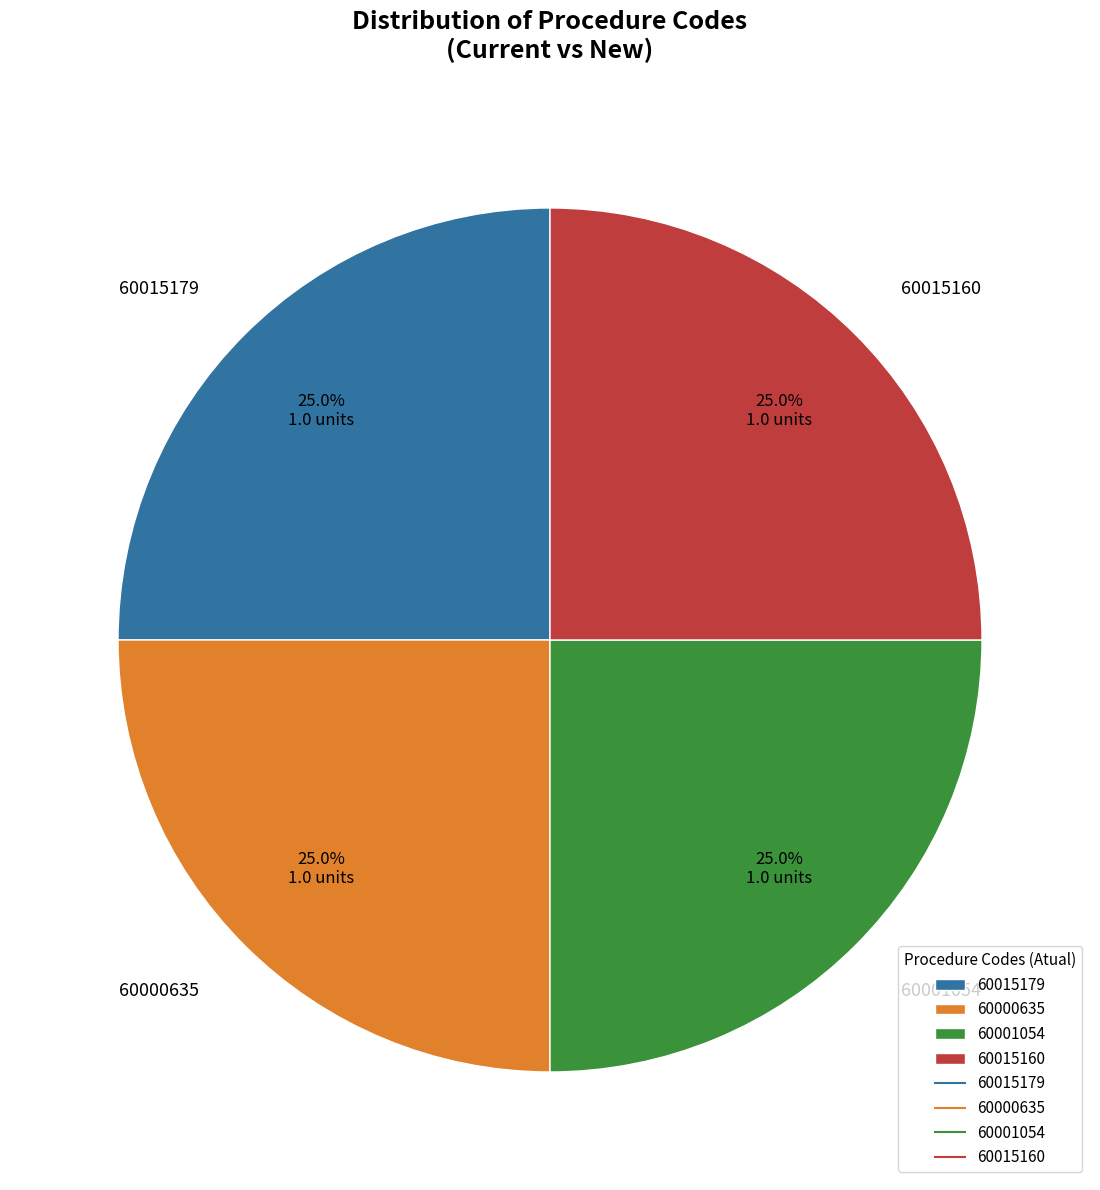

How many slices are in this pie chart?

4